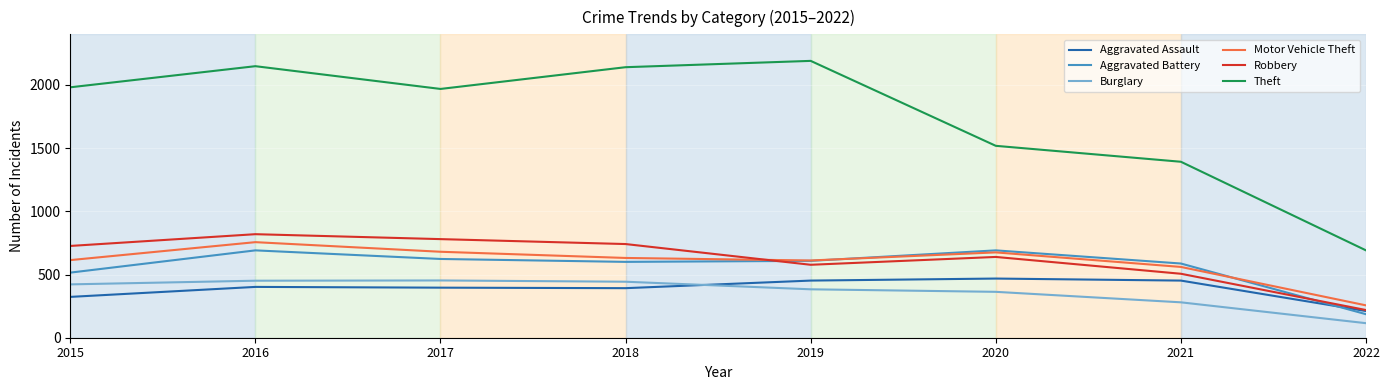

What is the difference between the maximum and minimum values in the Motor Vehicle Theft series?

500